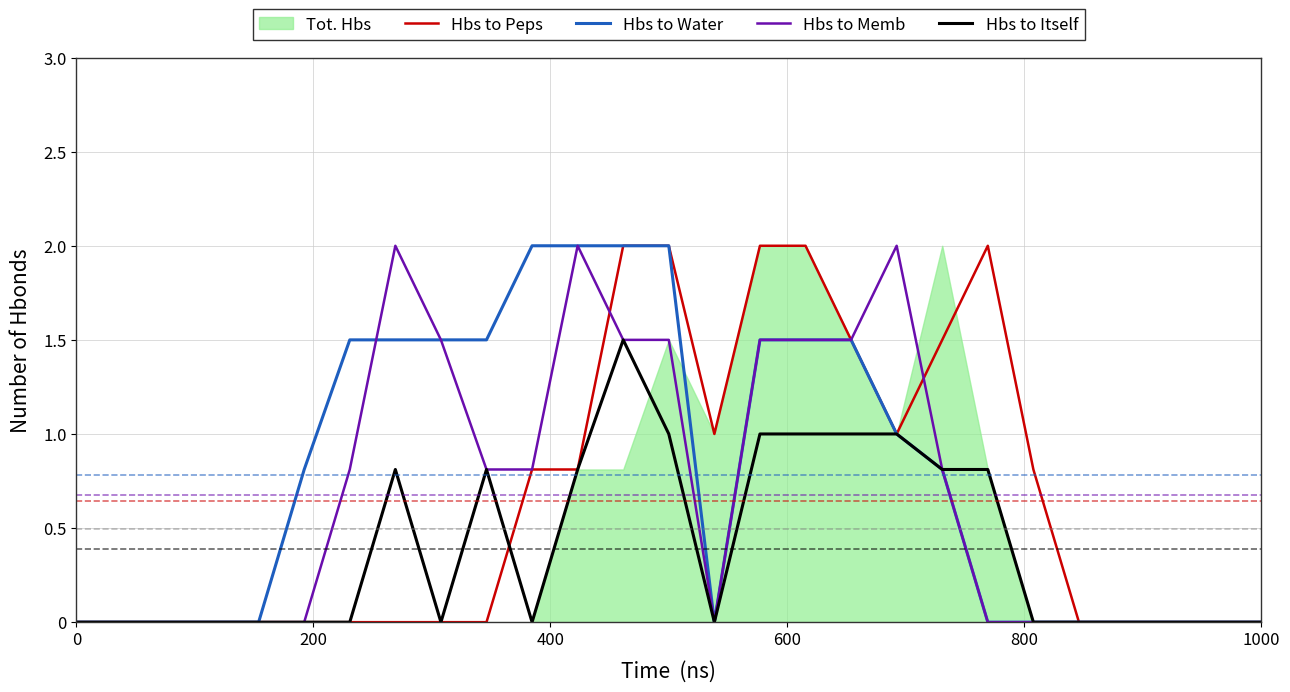

How many lines are shown in the chart?

4